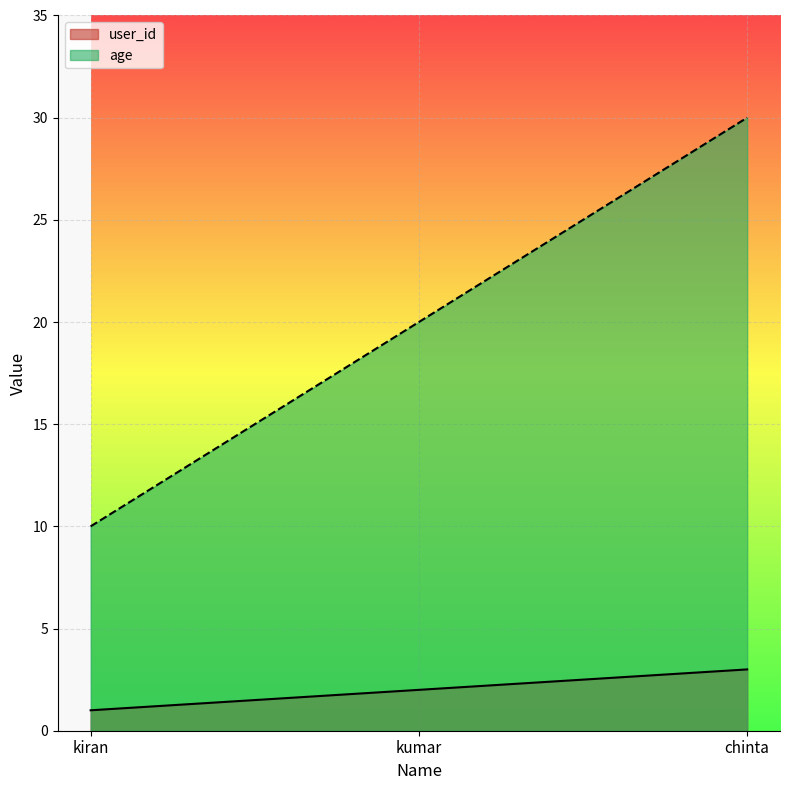

List the series in order of their peak value, highest first.

age, user_id